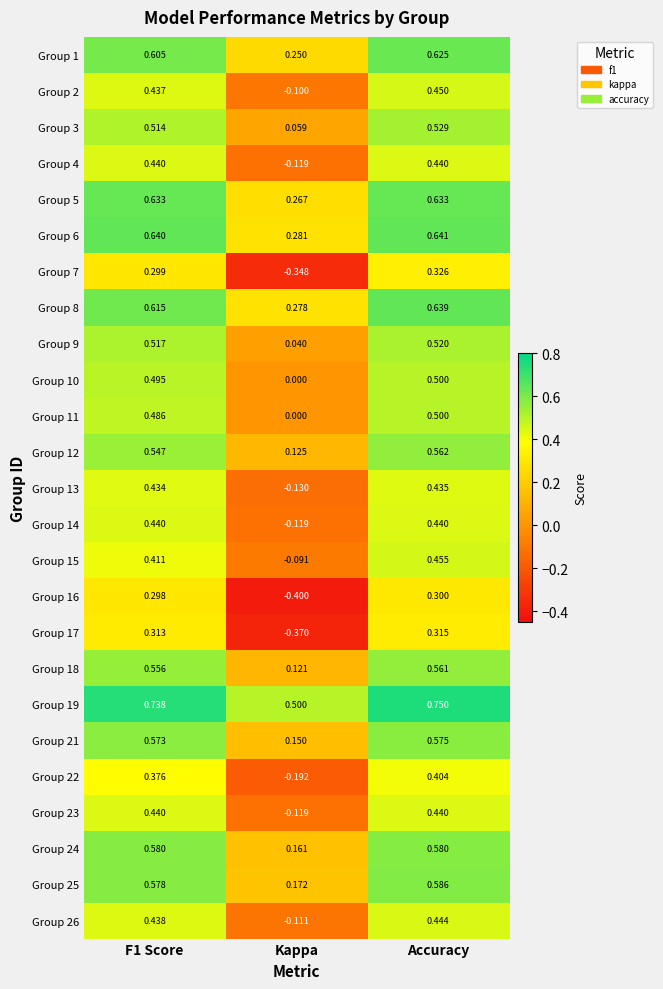

Where is Group 18 nearest to the value 0?

Kappa